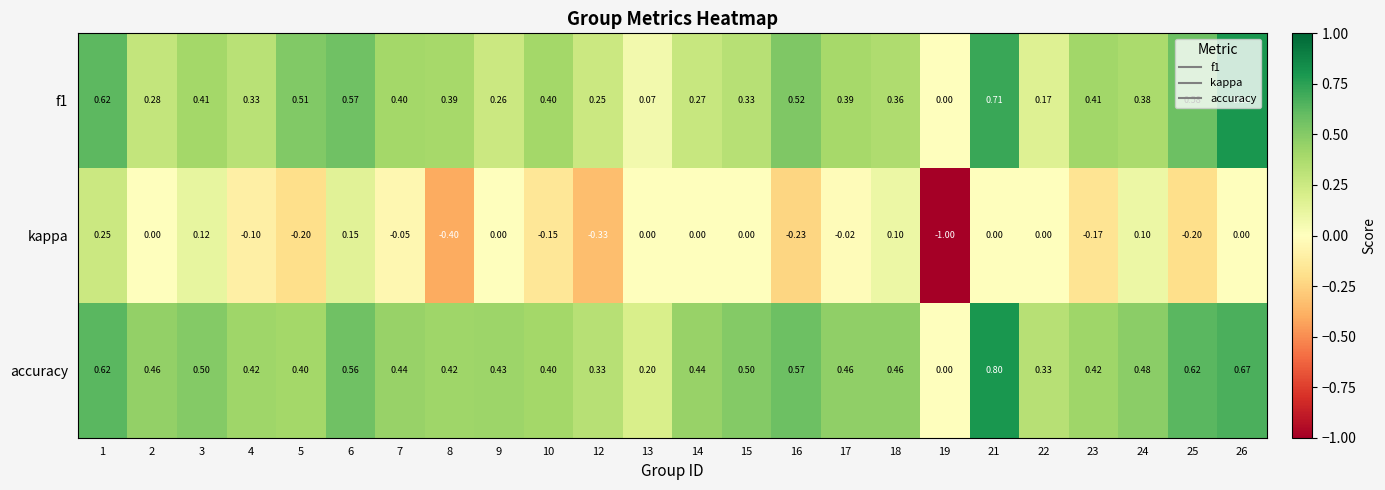

Which series has the largest total across all categories?

accuracy